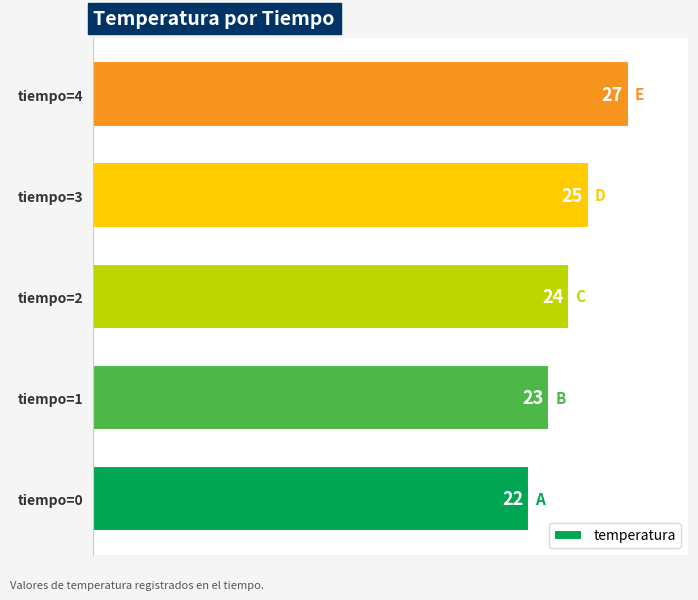

The chart shows a value of 24 at tiempo=2. True or false?

True